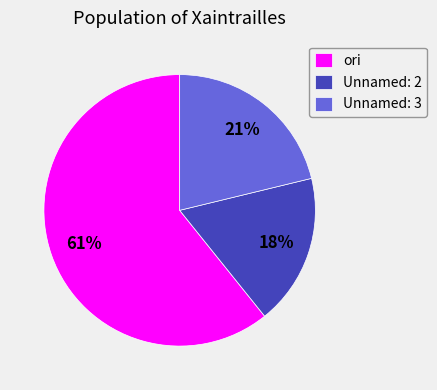

Rank the categories by value from highest to lowest.

ori, Unnamed: 3, Unnamed: 2